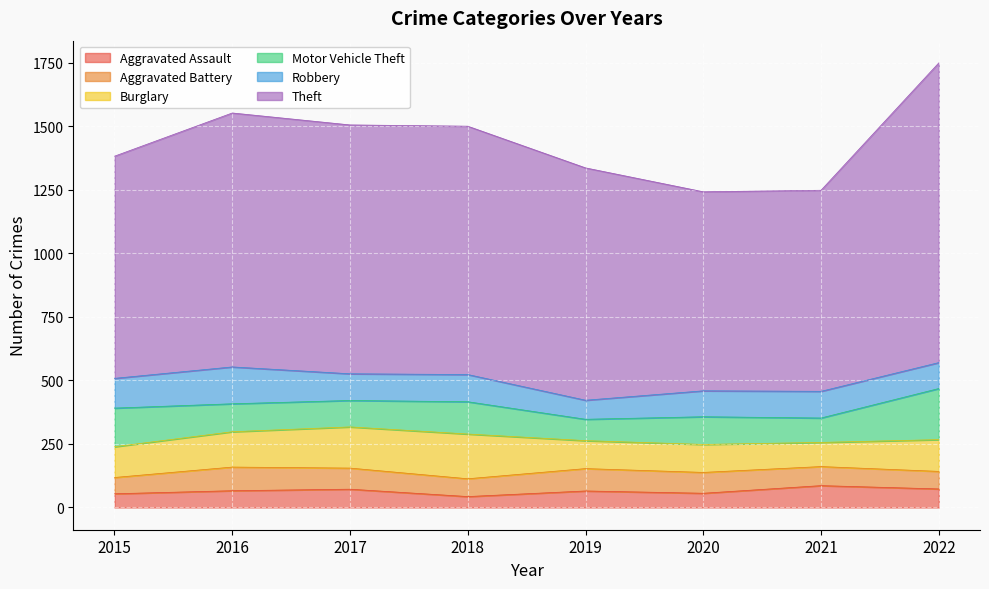

Rank the series at 2018 from highest to lowest value.

Theft, Burglary, Motor Vehicle Theft, Robbery, Aggravated Battery, Aggravated Assault